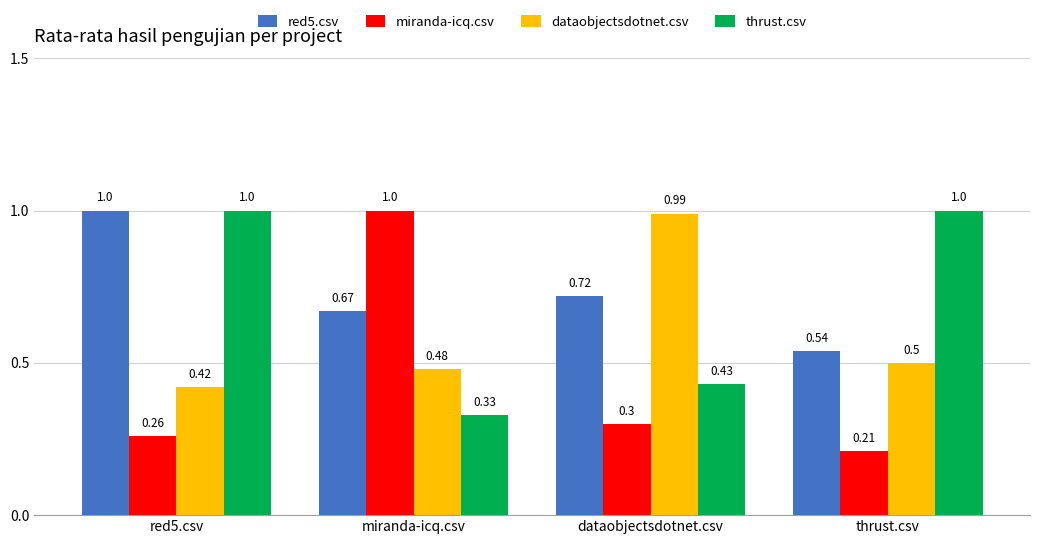

Is it true that dataobjectsdotnet.csv equals 0.1 at thrust.csv?

False